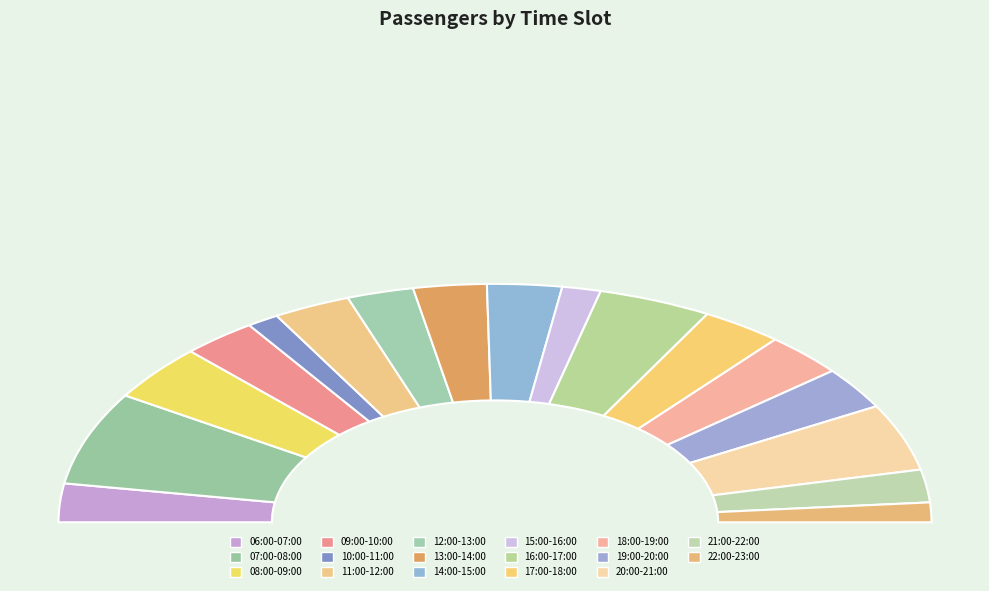

The 15:00-16:00 slice represents 3% of the pie. True or false?

True